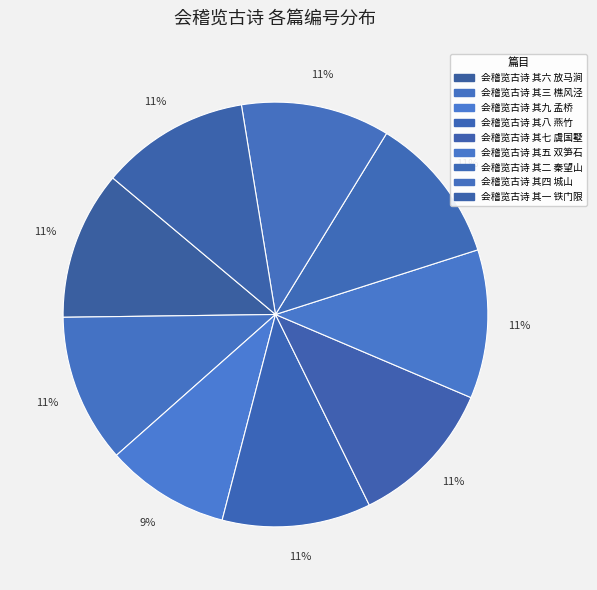

How many segments does this pie chart have?

9